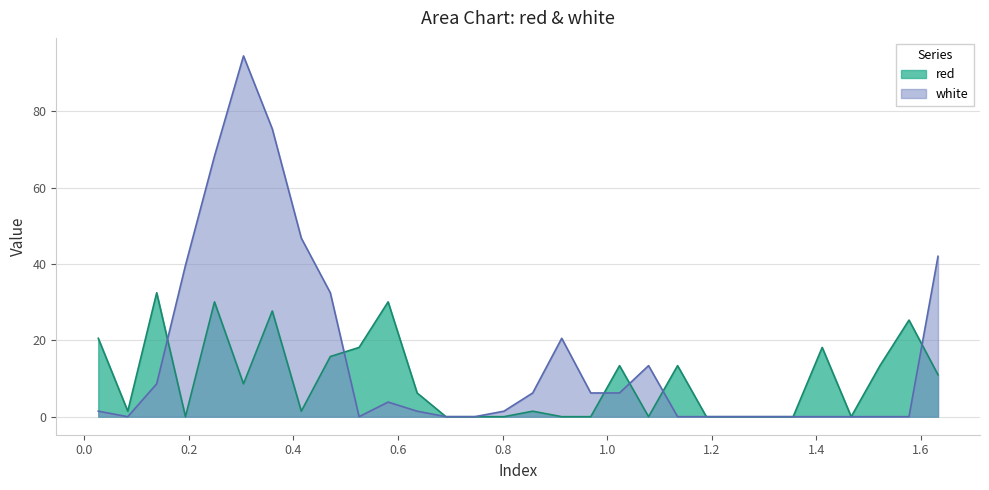

Which category has the lowest value across all series?

0.1935